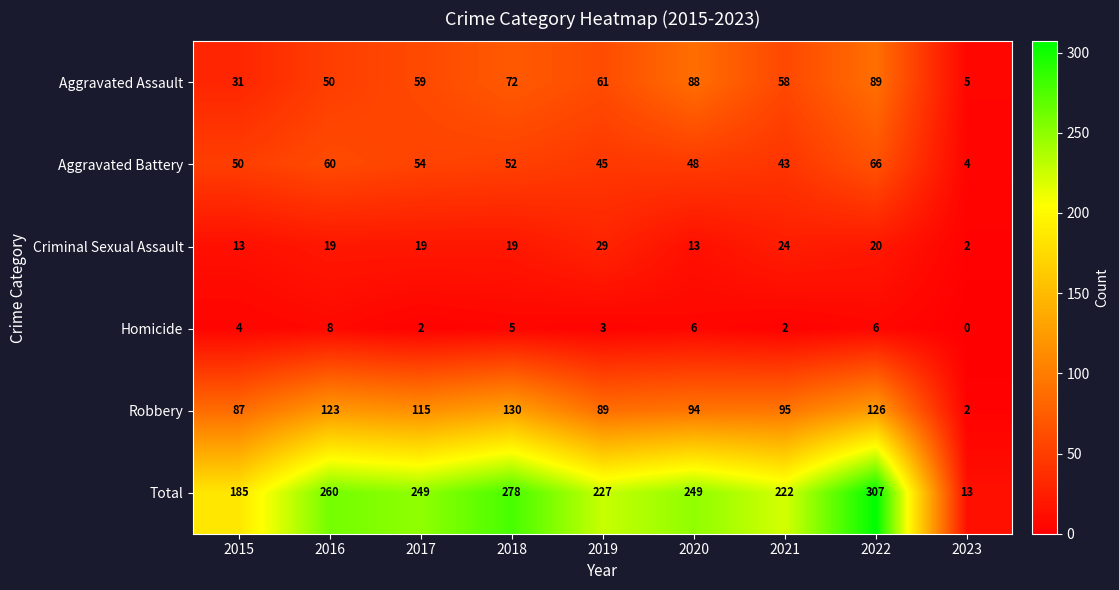

At how many categories does at least one series exceed 170?

8